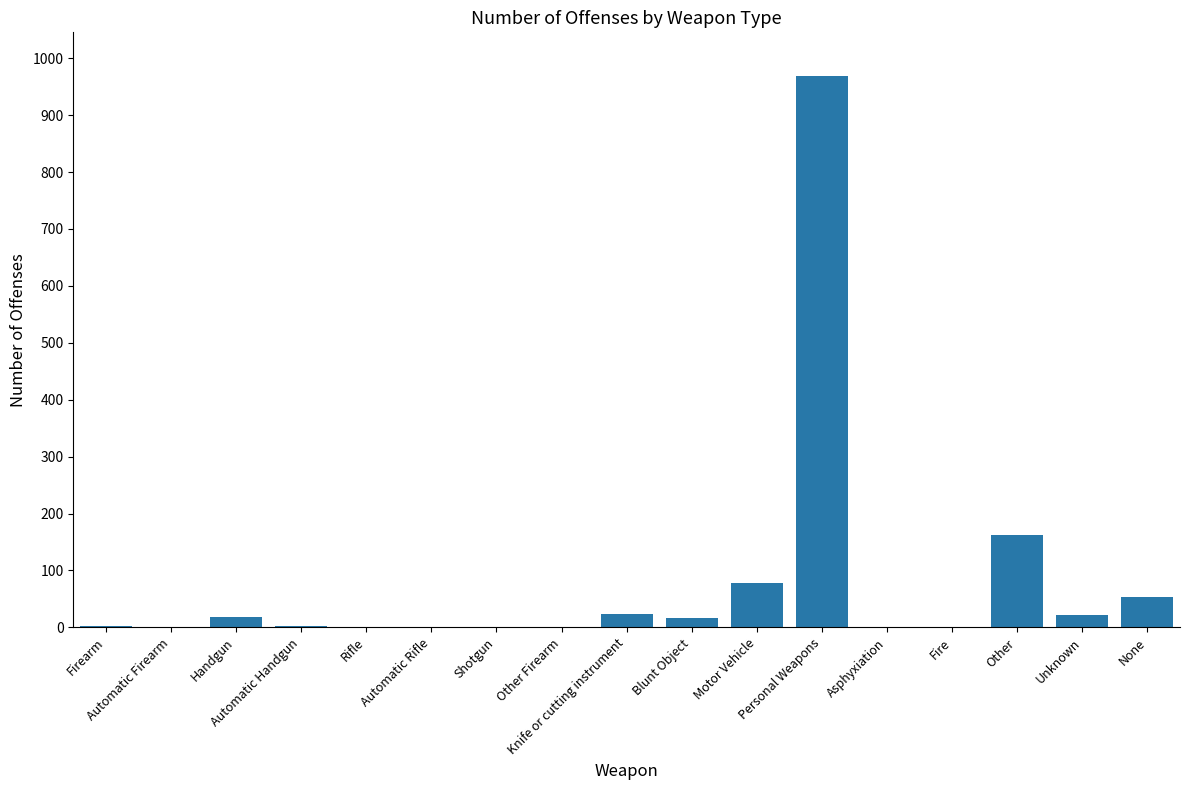

What is the greatest value displayed?

968